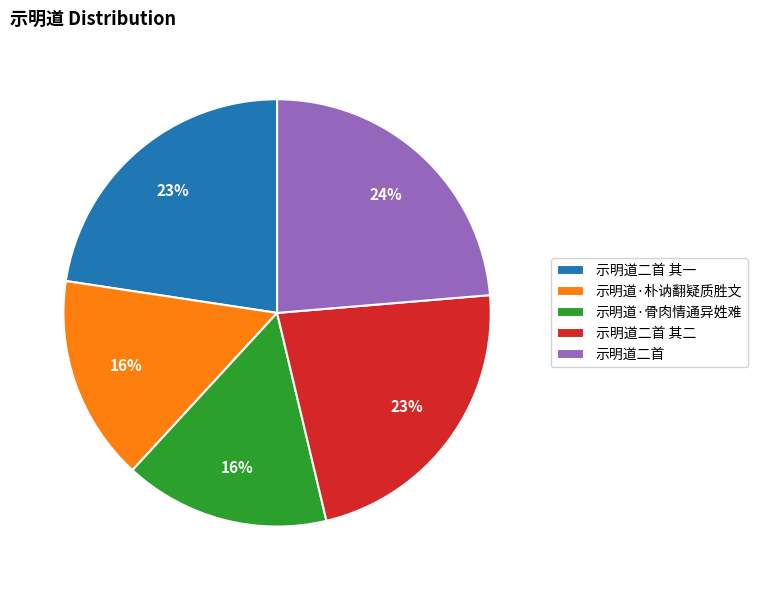

Which category has the biggest portion of the pie?

示明道二首